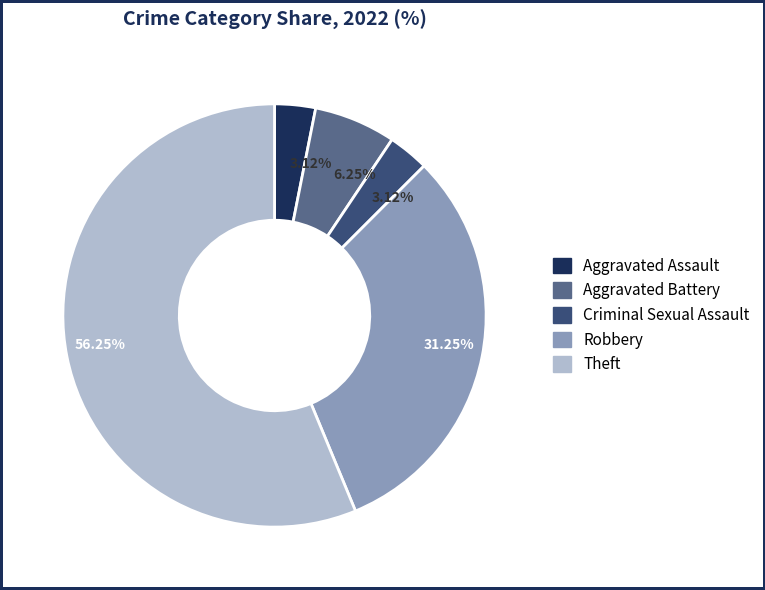

To the nearest percent, what is the average slice percentage?

20%